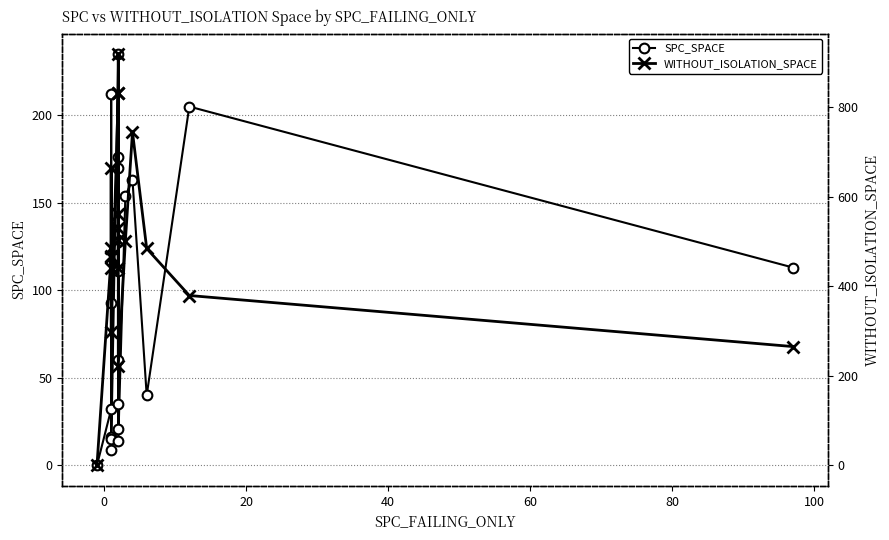

Is it true that SPC_SPACE equals 36 at 8?

False